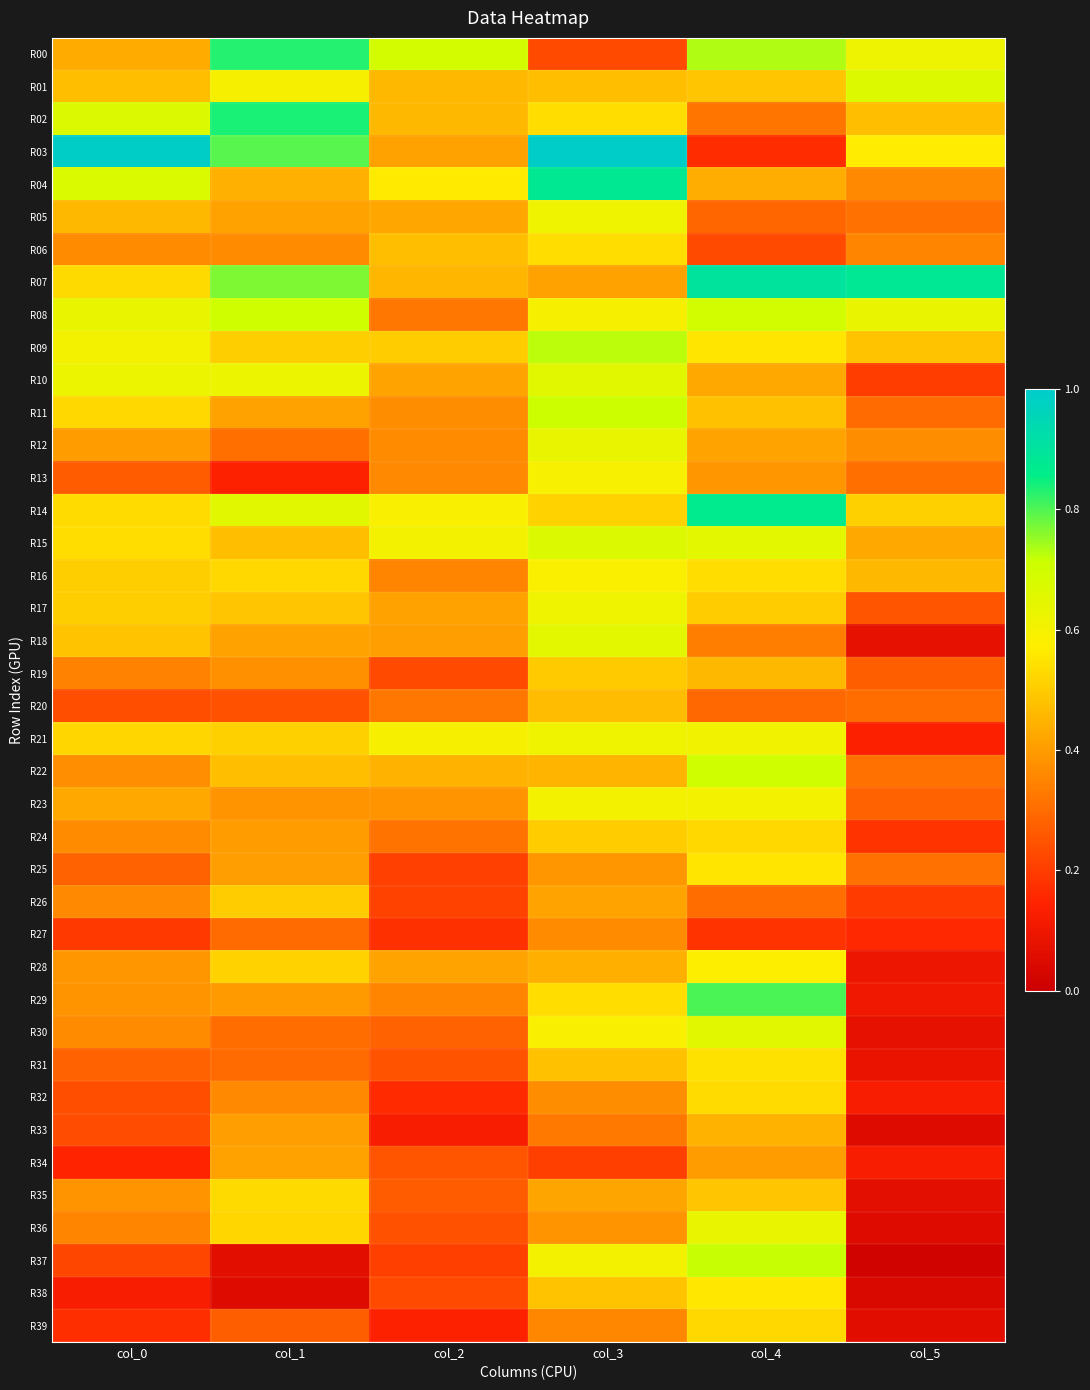

Which series has the widest spread of values?

R03